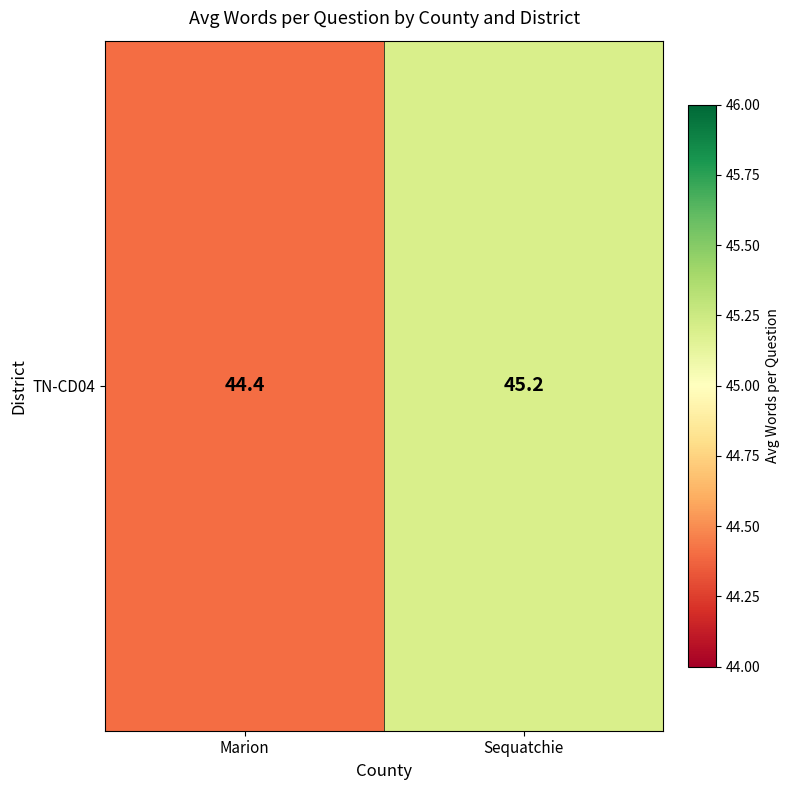

The chart shows a value of 45.2 at Sequatchie. True or false?

True